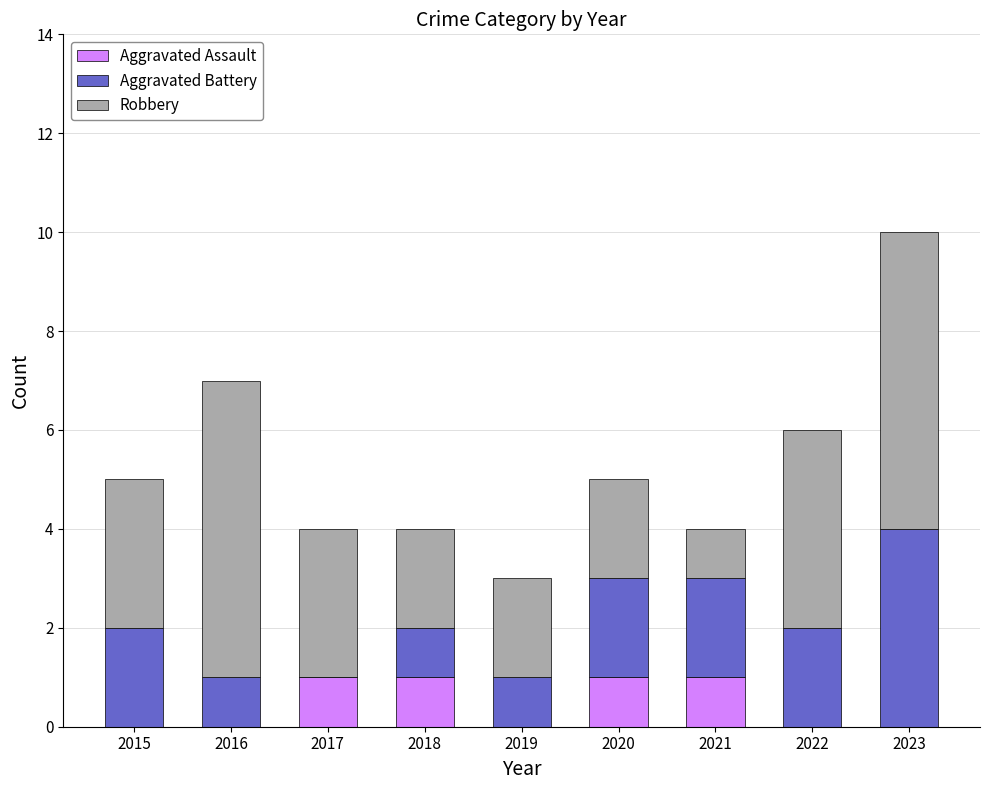

What is the total value across all series at 2017?

4